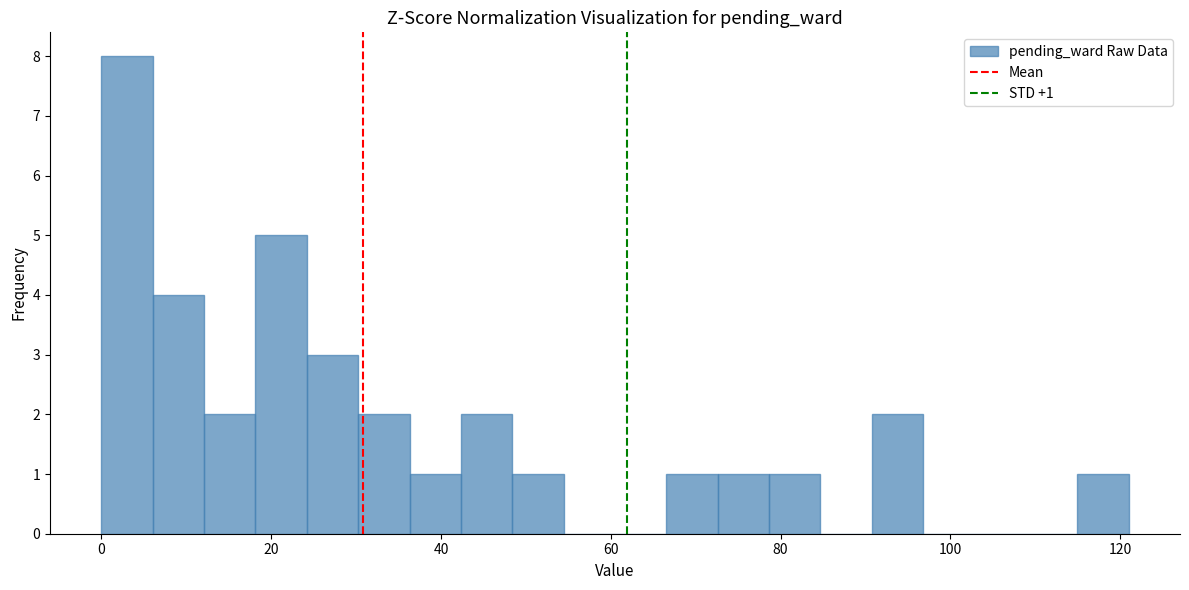

Read against the x-axis, roughly where is the centre of the tallest bar?

4